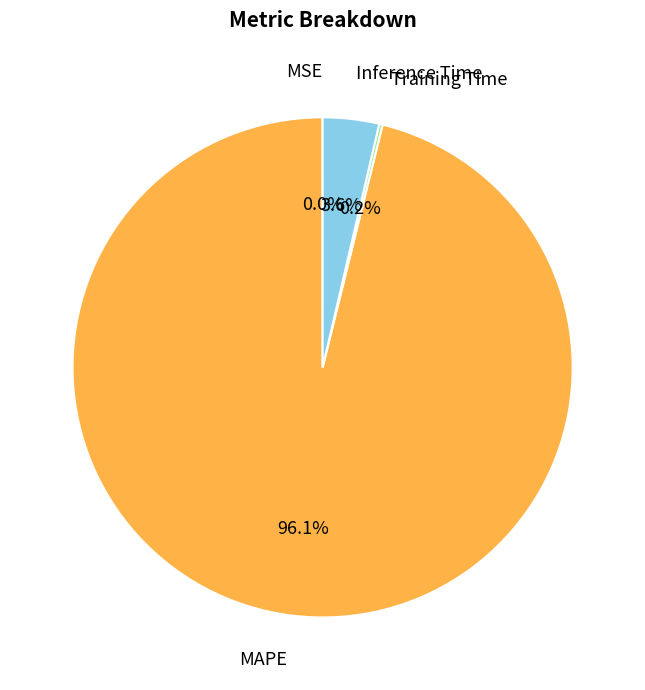

Is there any slice that represents more than half of the pie?

Yes